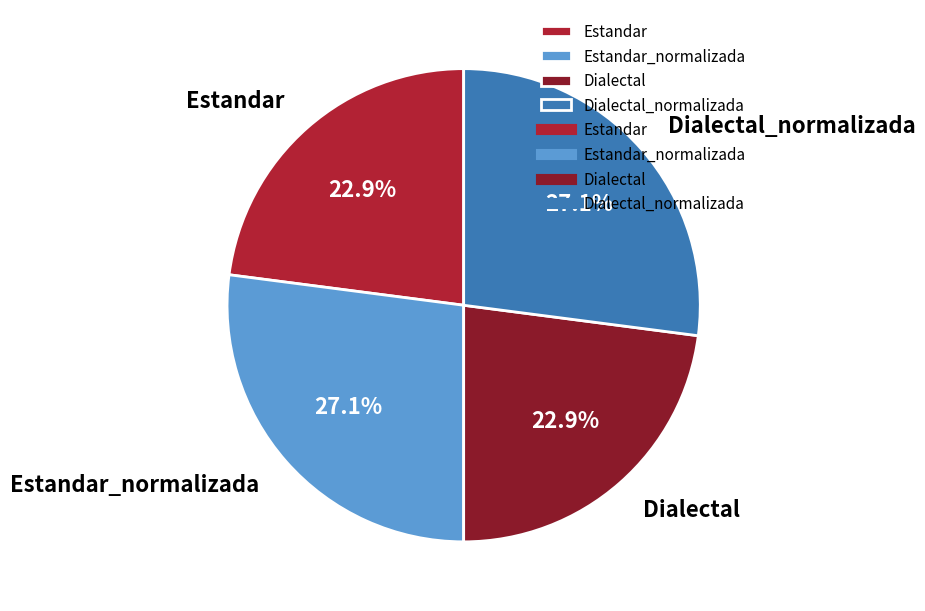

Between Estandar_normalizada and Estandar, which is larger?

Estandar_normalizada